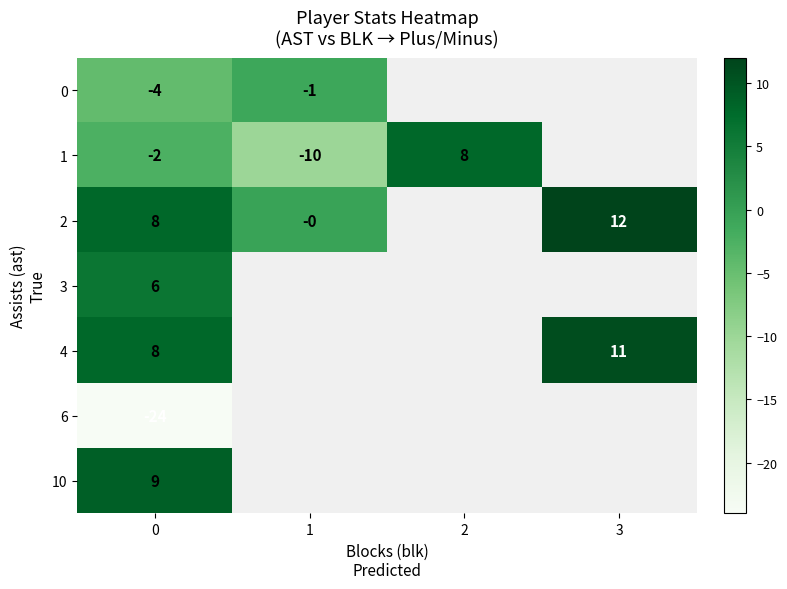

At how many categories does at least one series exceed -4?

4